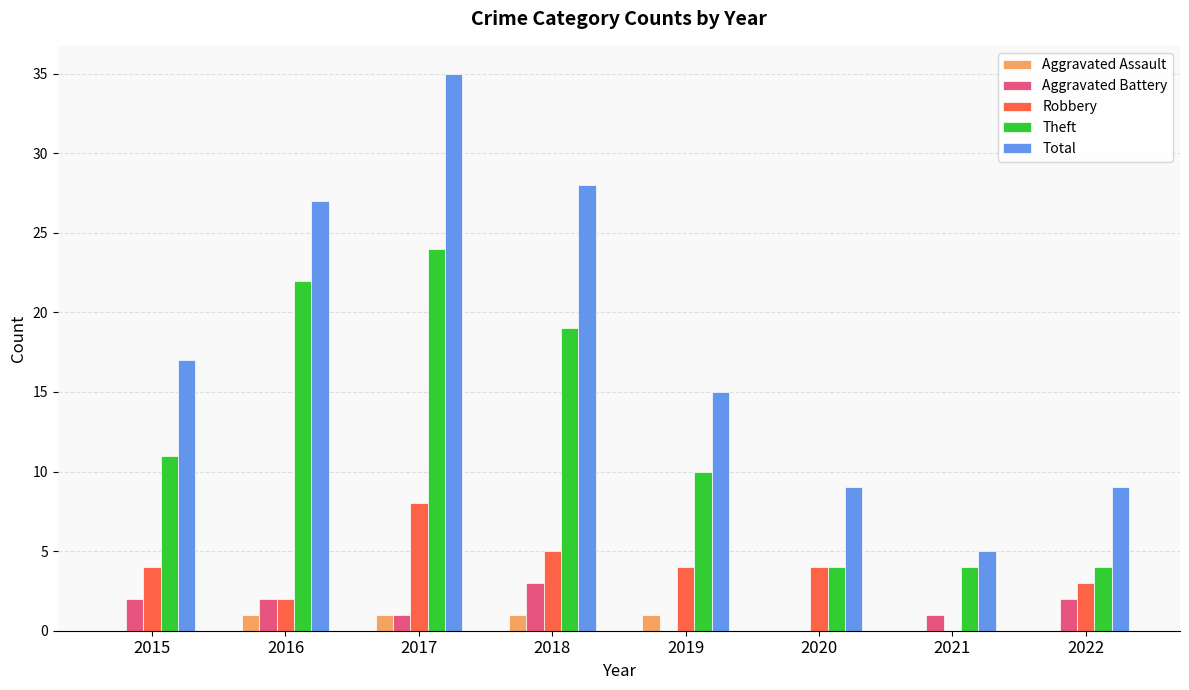

Which label corresponds to the largest value in the chart?

2017